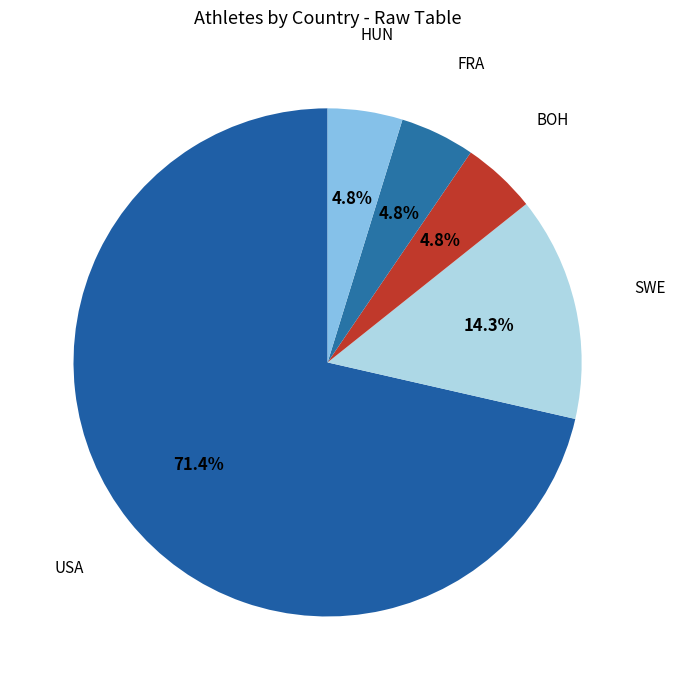

Between SWE and FRA, which is larger?

SWE